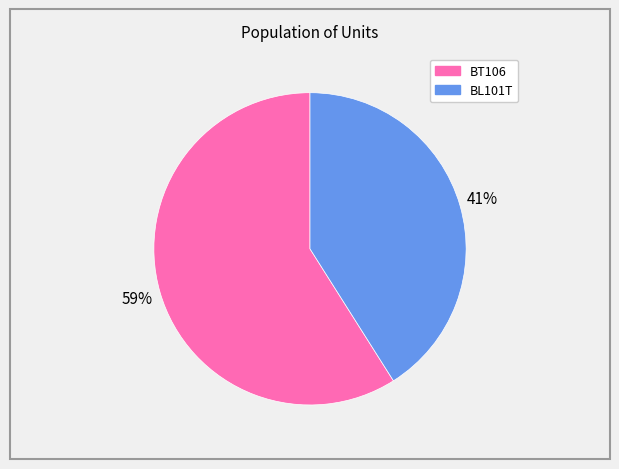

True or false: BL101T accounts for 41% of the total.

True